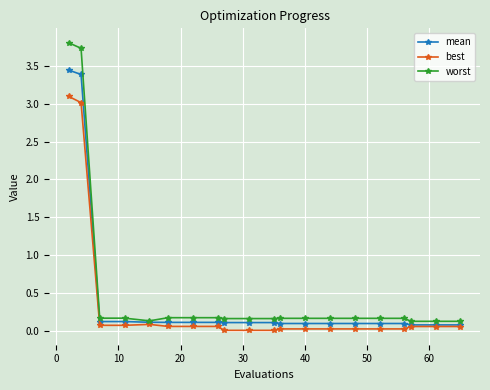

Rank the series by their maximum value, from lowest to highest.

best, mean, worst